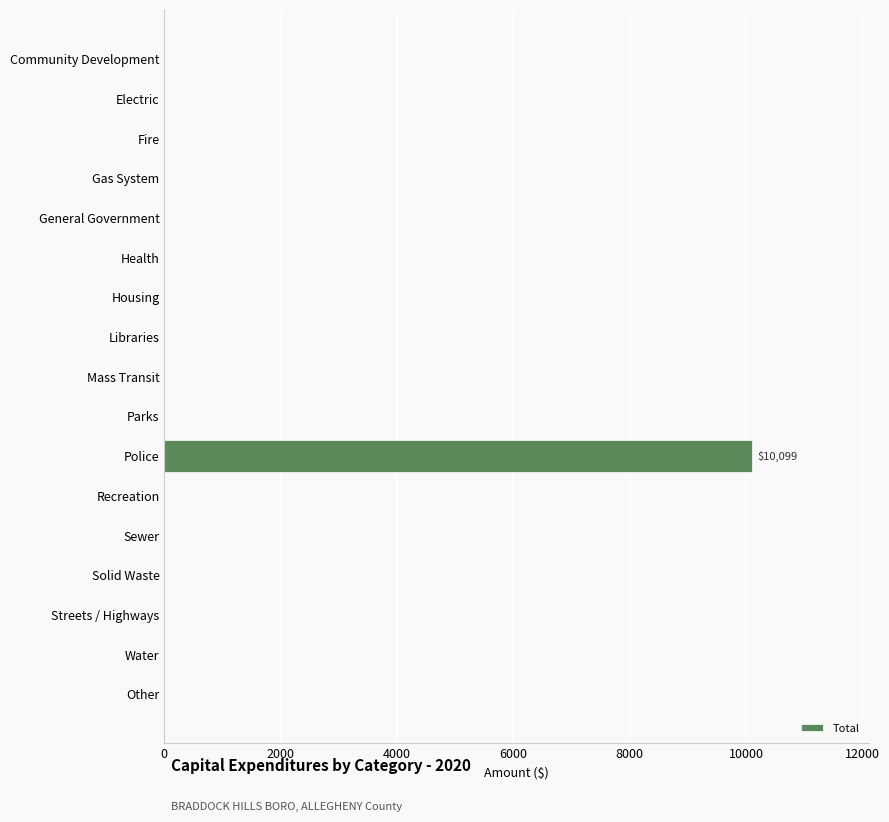

Is it true that the value at Streets / Highways is 0?

True